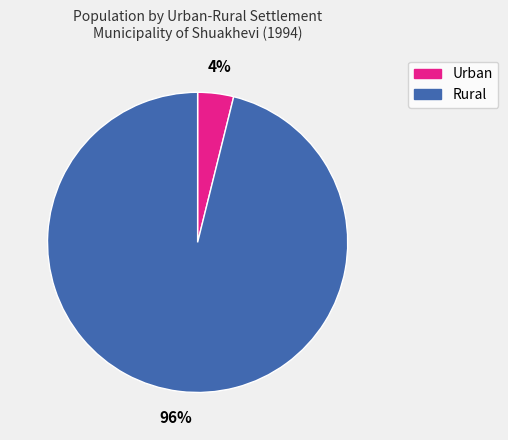

Which category has the biggest portion of the pie?

Rural